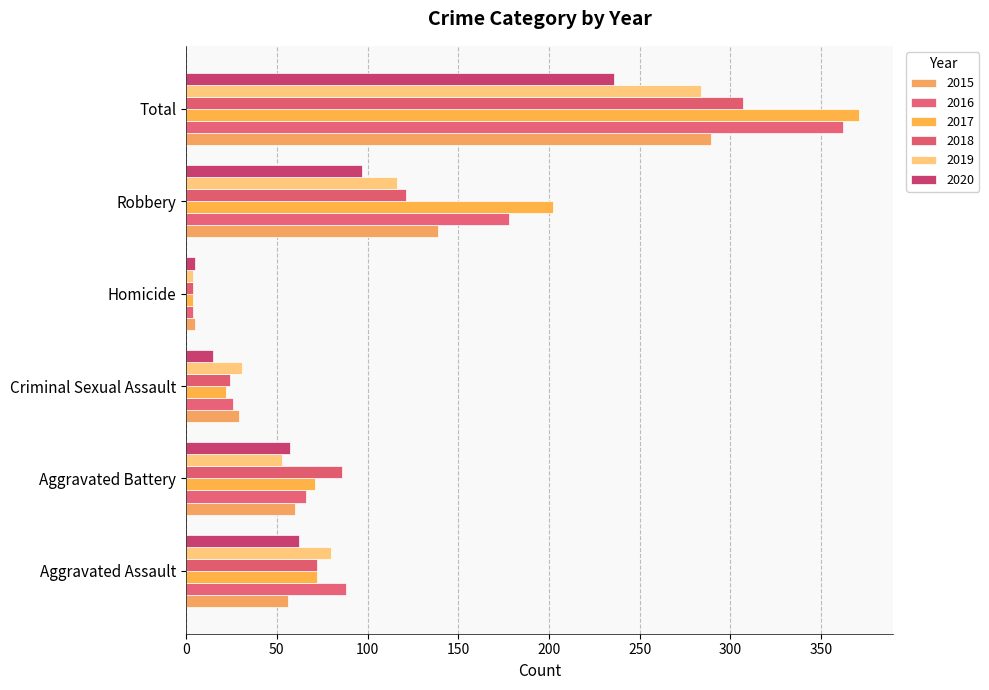

Reading left to right, transcribe all the data shown in this chart.

2015: 56	60	29	5	139	289
2016: 88	66	26	4	178	362
2017: 72	71	22	4	202	371
2018: 72	86	24	4	121	307
2019: 80	53	31	4	116	284
2020: 62	57	15	5	97	236